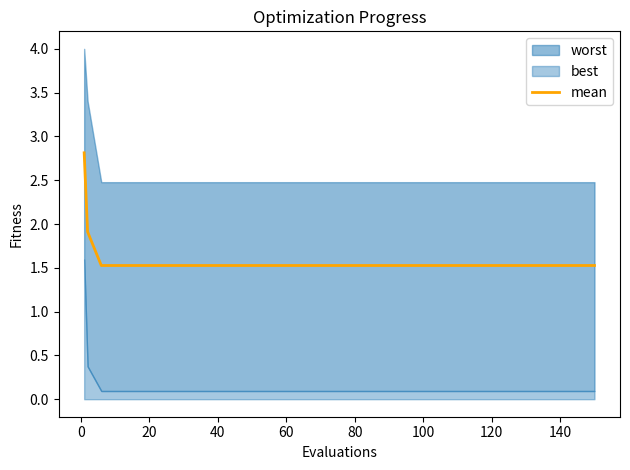

The value of mean at 100 is 1.5. True or false?

True